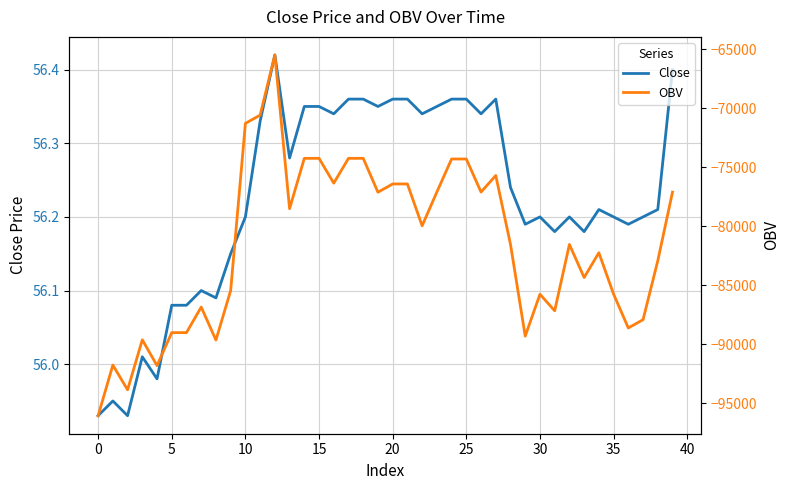

What is the value of the OBV point at the 38th from the left?

-87904.6